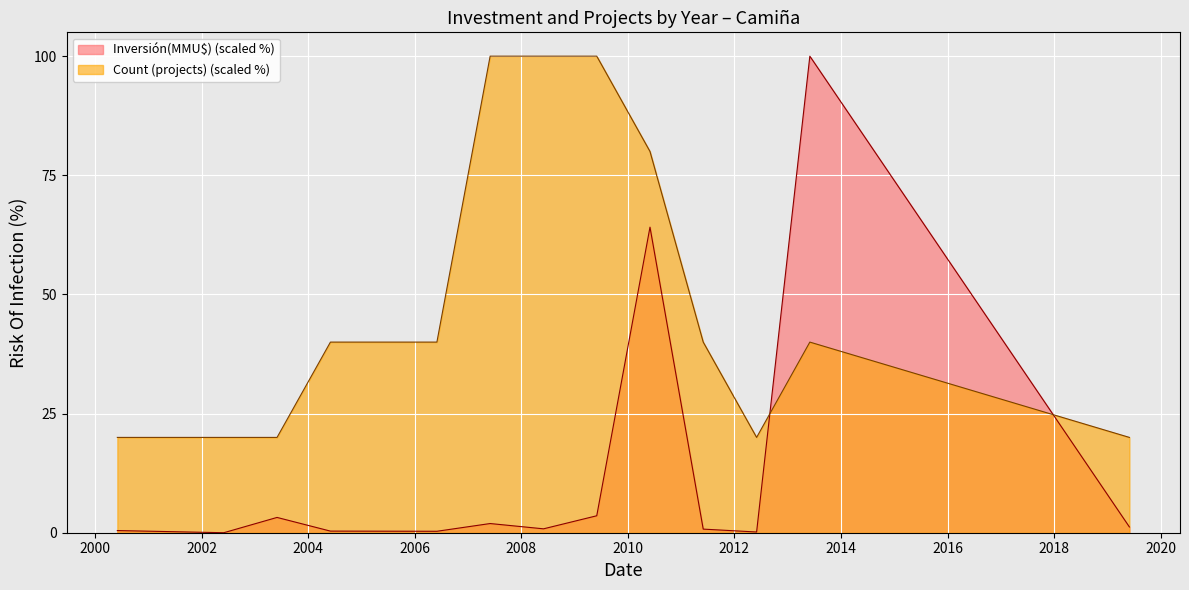

Does the chart display data point markers on the line(s)?

No